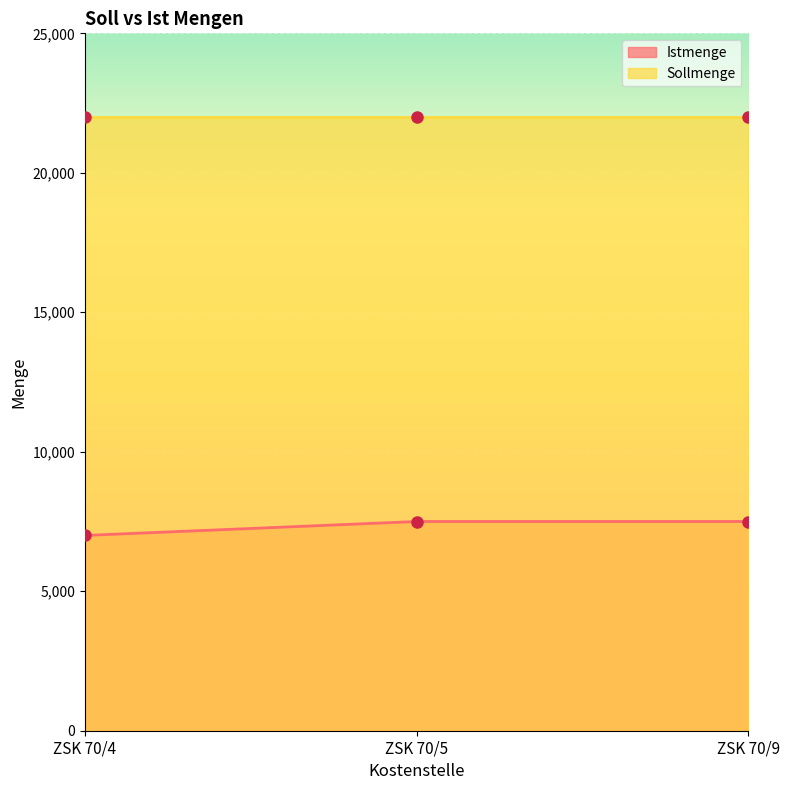

What is the difference between the second highest and minimum values?

500